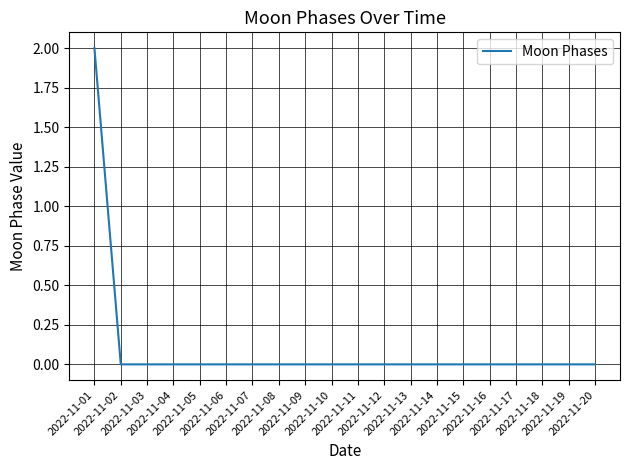

Does the chart have visible grid lines?

Yes